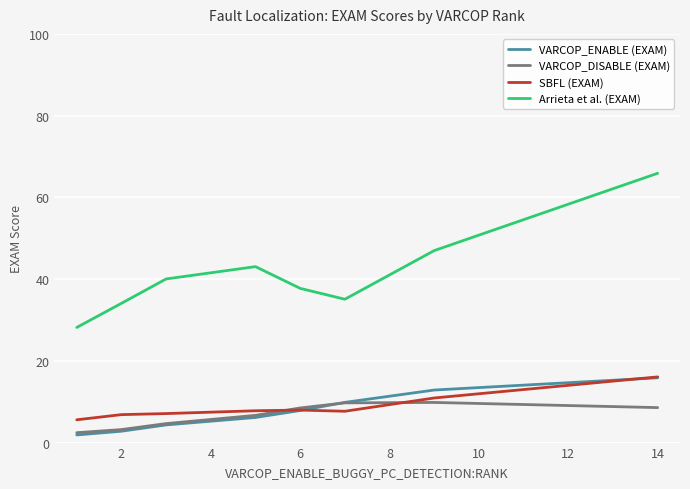

Which series has the largest total across all categories?

Arrieta et al. (EXAM)